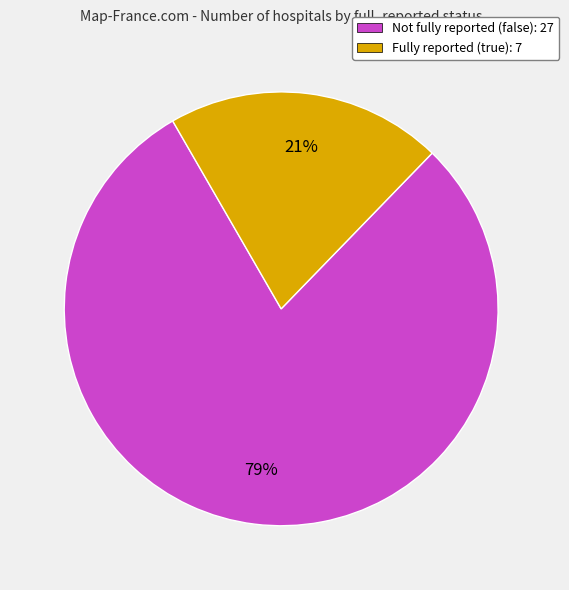

Is it true that Not fully reported (false): 27 is 79% of the pie?

True